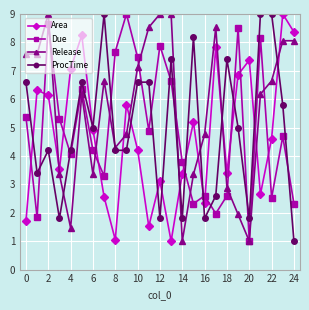

What is the lowest value of the Due series?

1.0